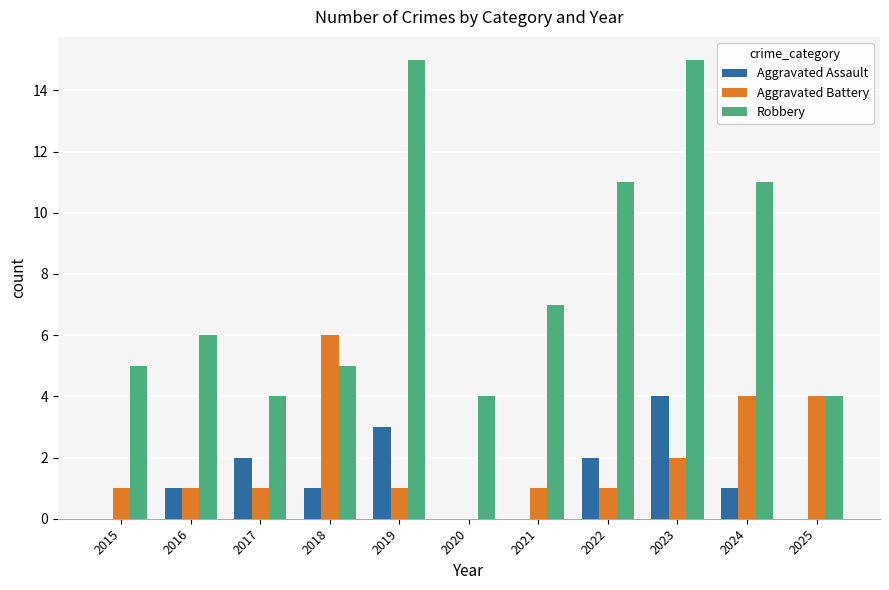

Which series has the largest total across all categories?

Robbery